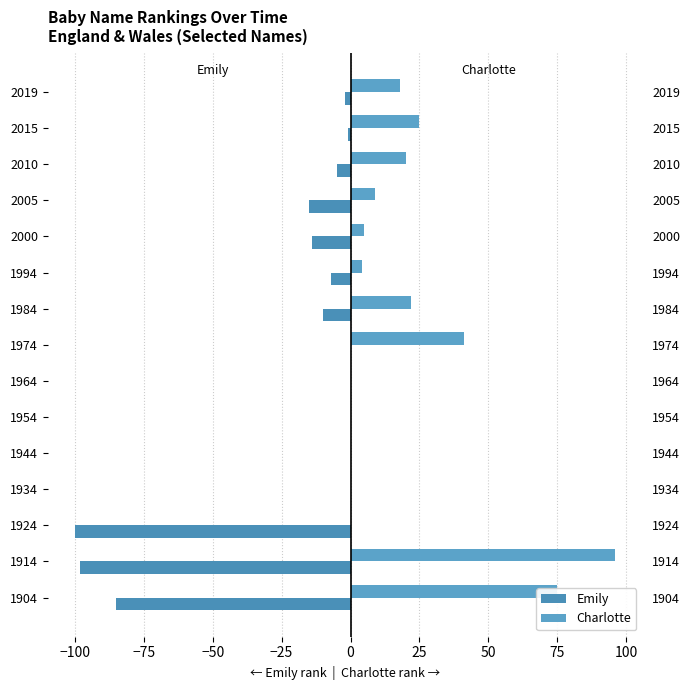

How many bars are there in each group?

2